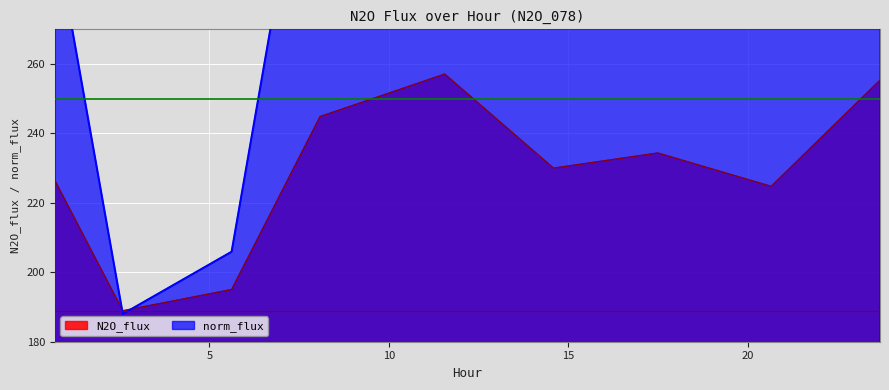

What is the difference between the maximum and second lowest values in the norm_flux series?

182.1